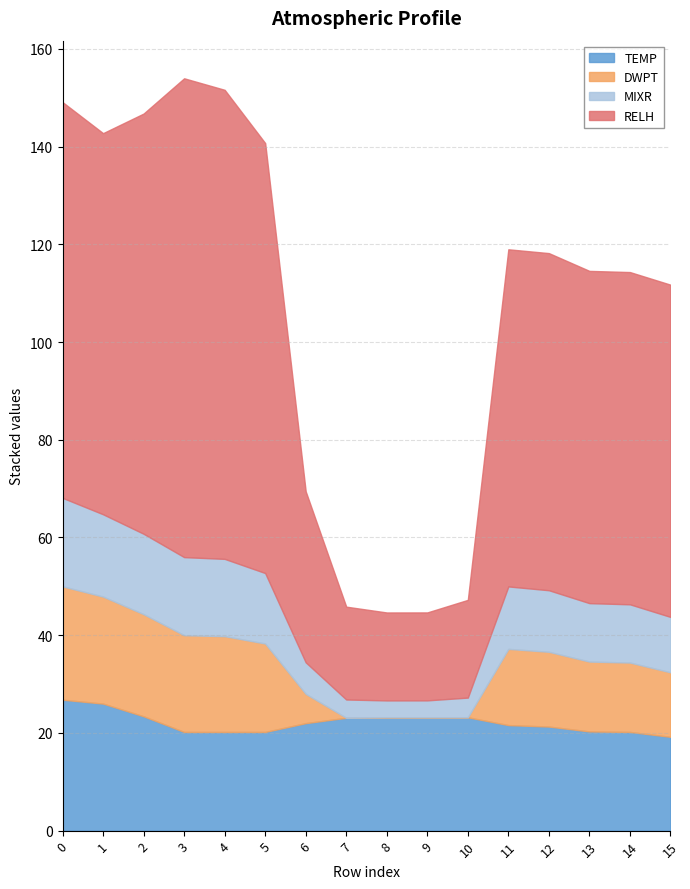

Which category has the highest value across all series?

3